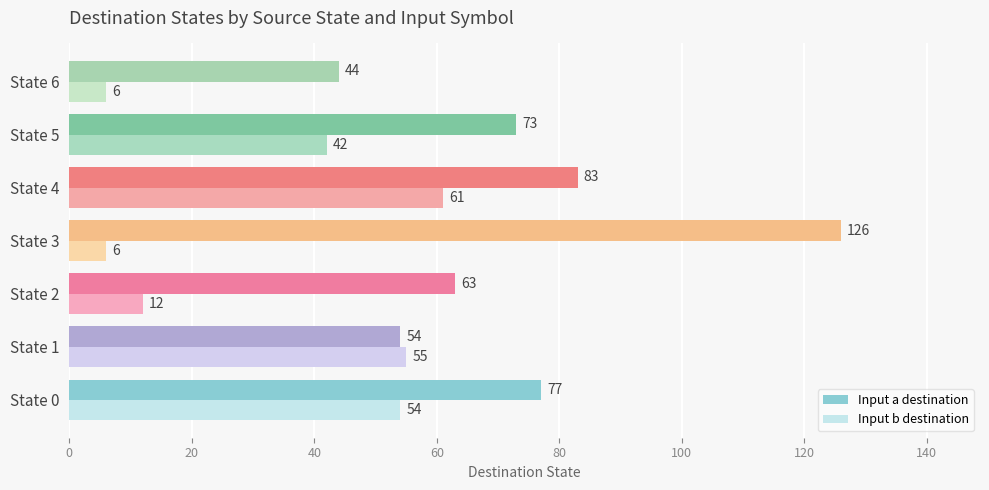

How many data points in Input b destination are less than 42?

3